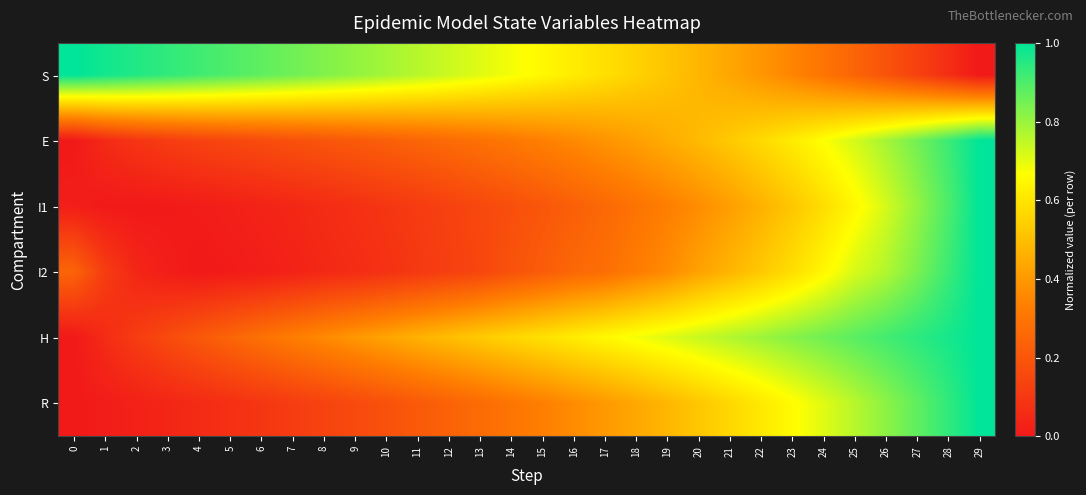

At how many categories does at least one series exceed 0?

30